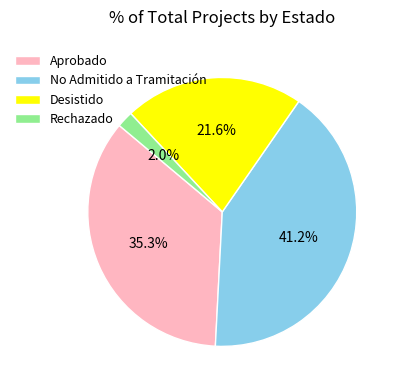

Does any single category account for the majority?

No